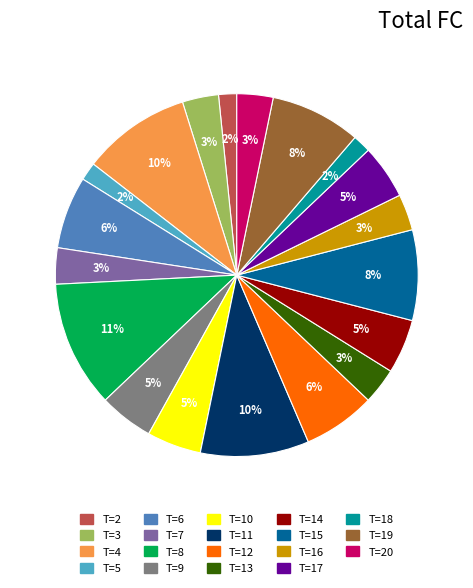

How many slices are in this pie chart?

19